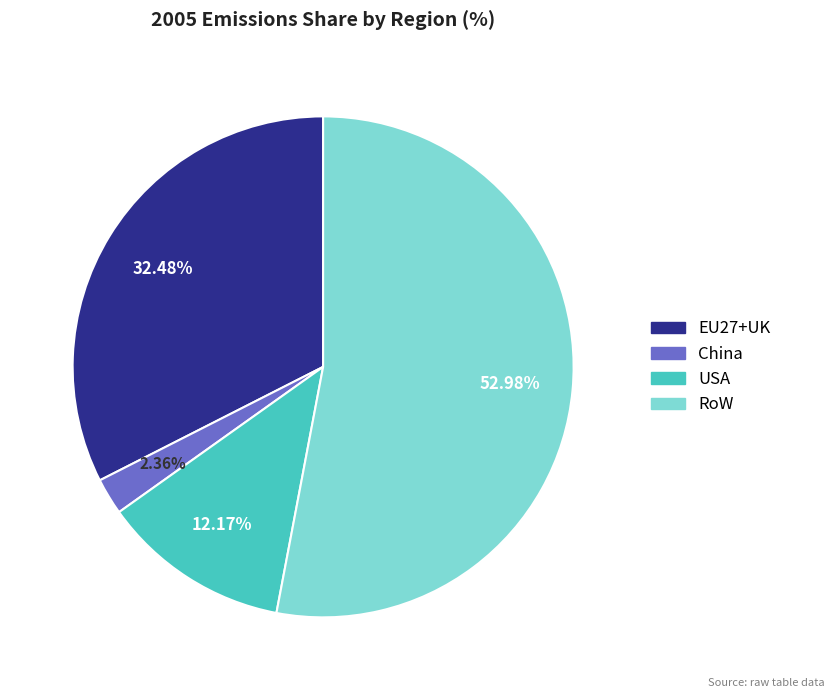

What percentage do EU27+UK and China together represent?

34.8%